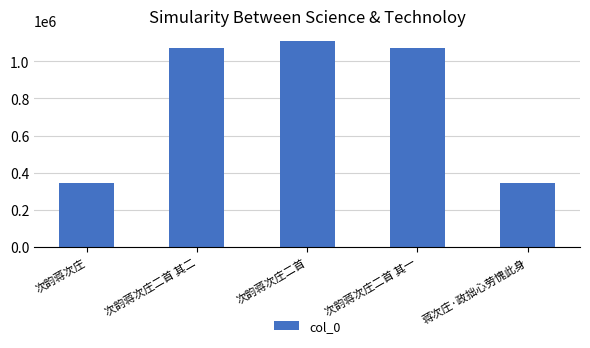

Are the bars grouped side by side (vs. stacked)?

No